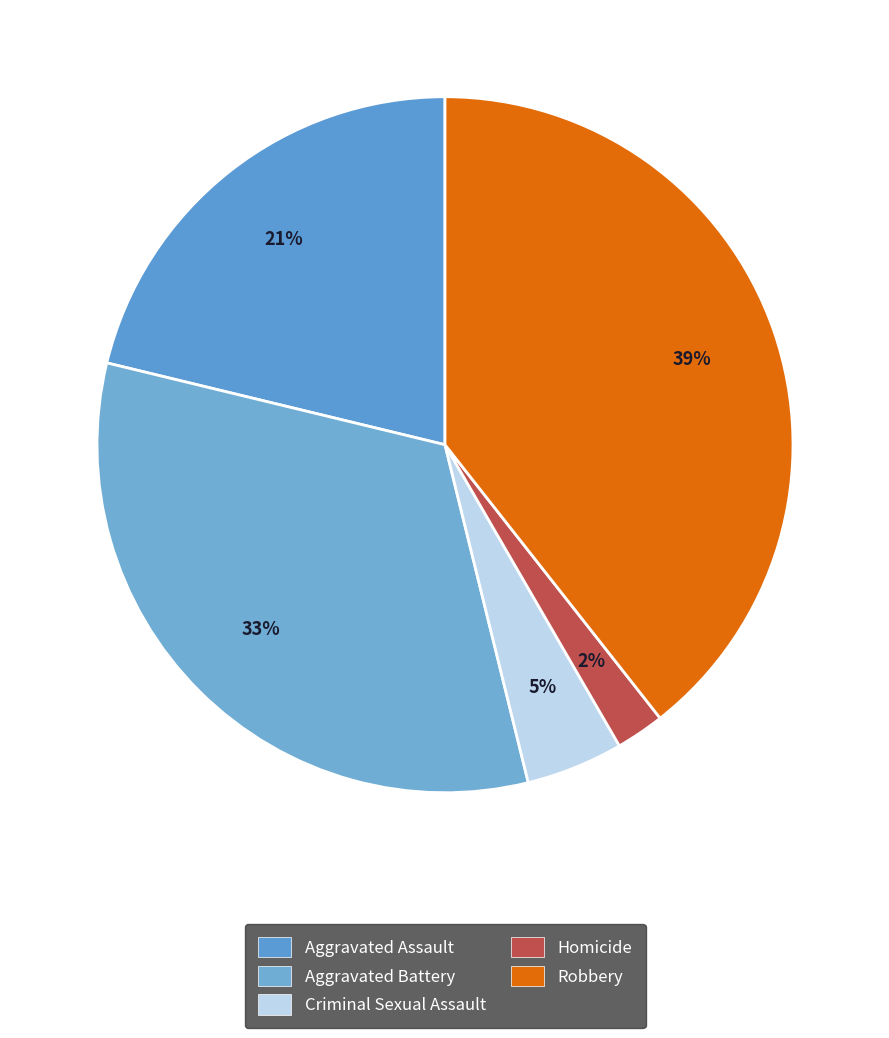

Count the number of slices in the pie.

5